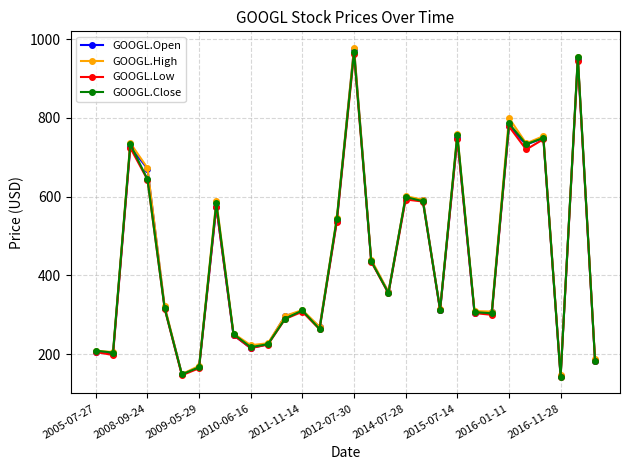

What is the greatest value displayed?

977.7